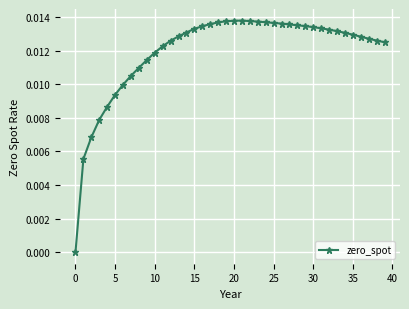

What is the sum of all values?

0.5